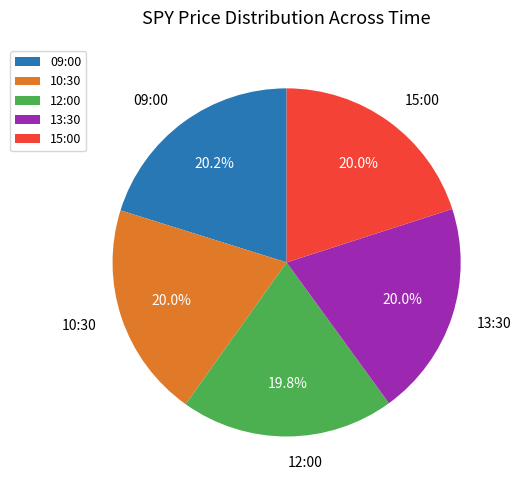

Does any single category account for the majority?

No